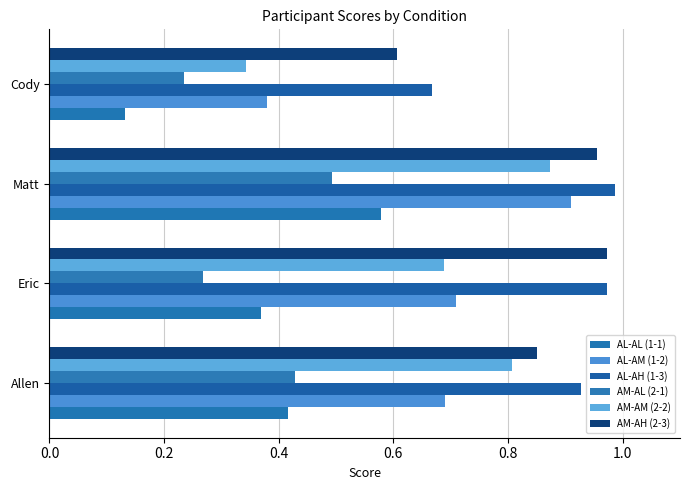

Count the number of categories in the chart.

4